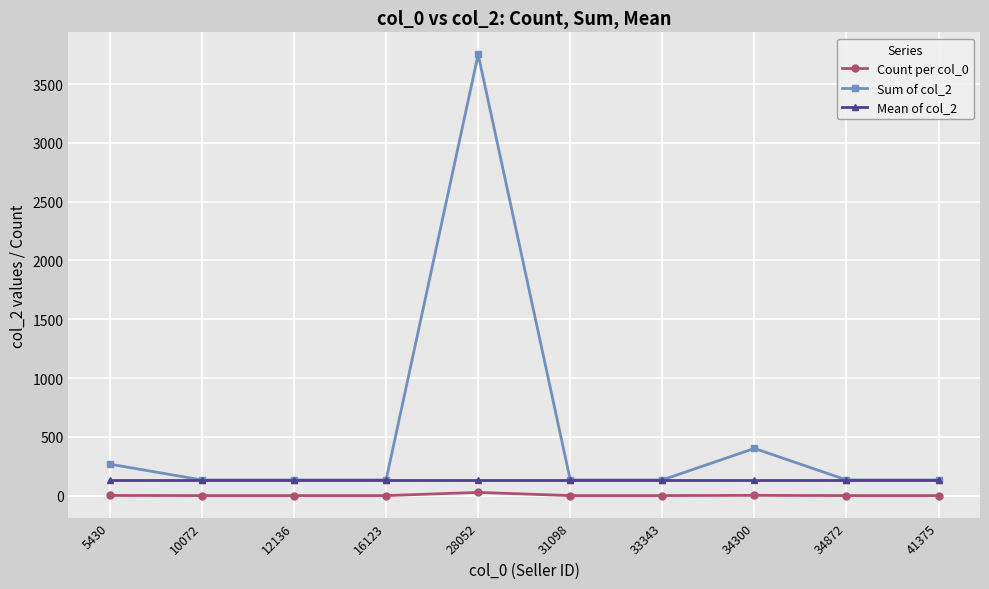

What is the maximum value shown in the chart?

3752